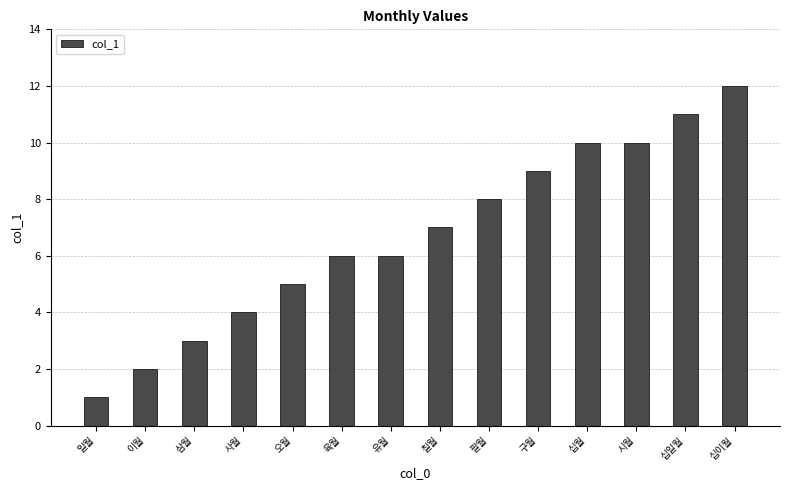

What is the approximate value at 십일월, to the nearest 5?

10